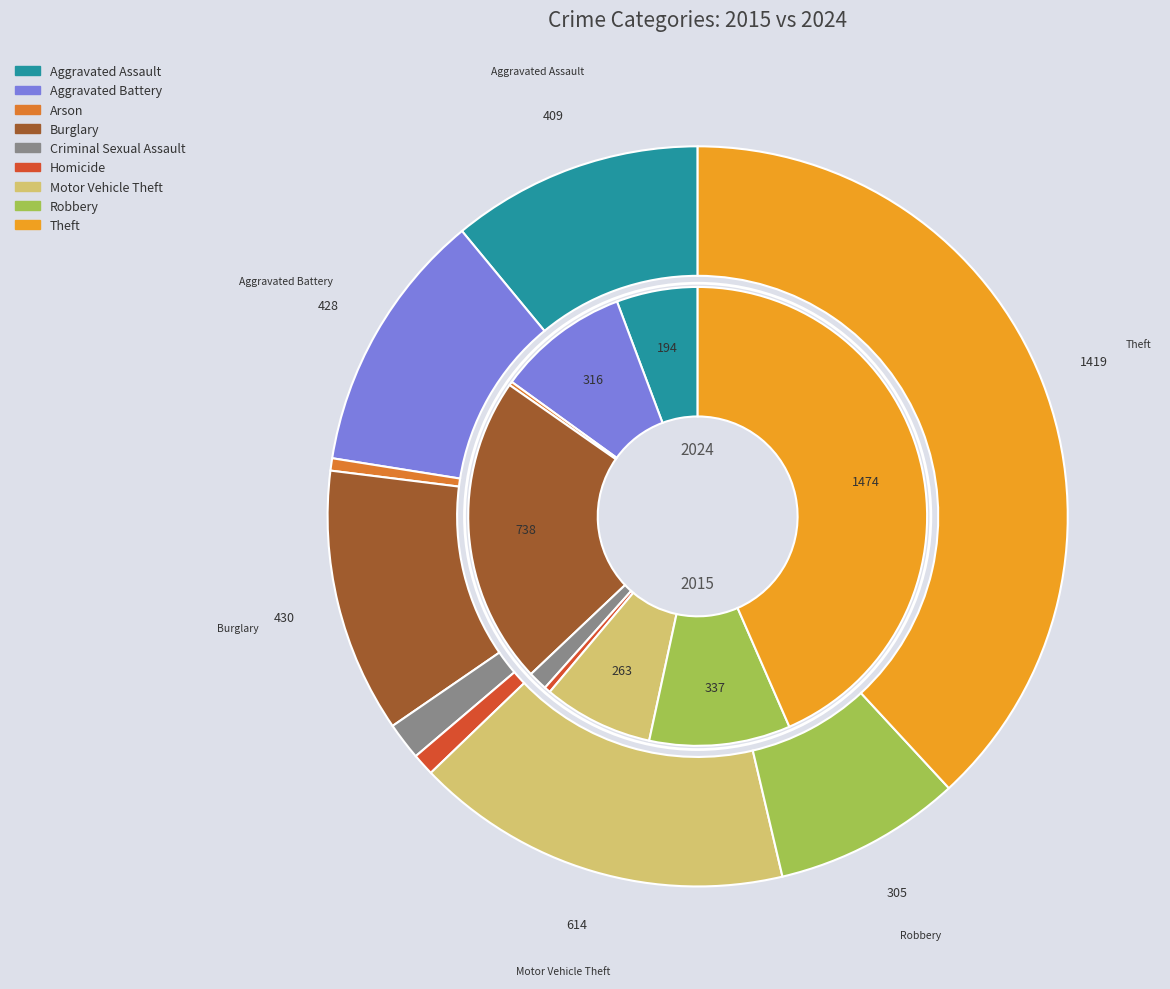

To the nearest percent, what is the difference between the largest and smallest slice percentages?

38%